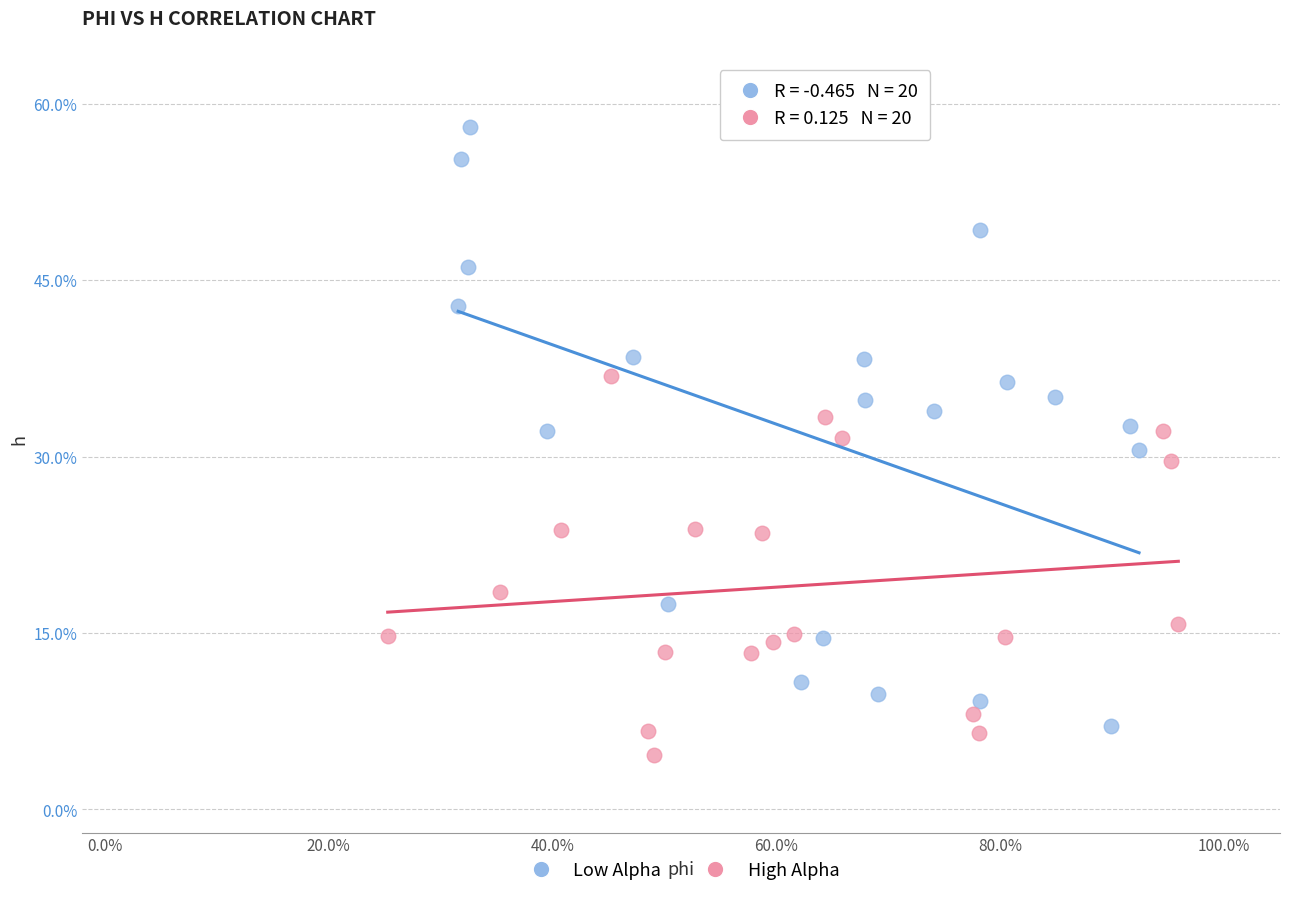

What are all the series names shown in the legend?

Low Alpha, High Alpha